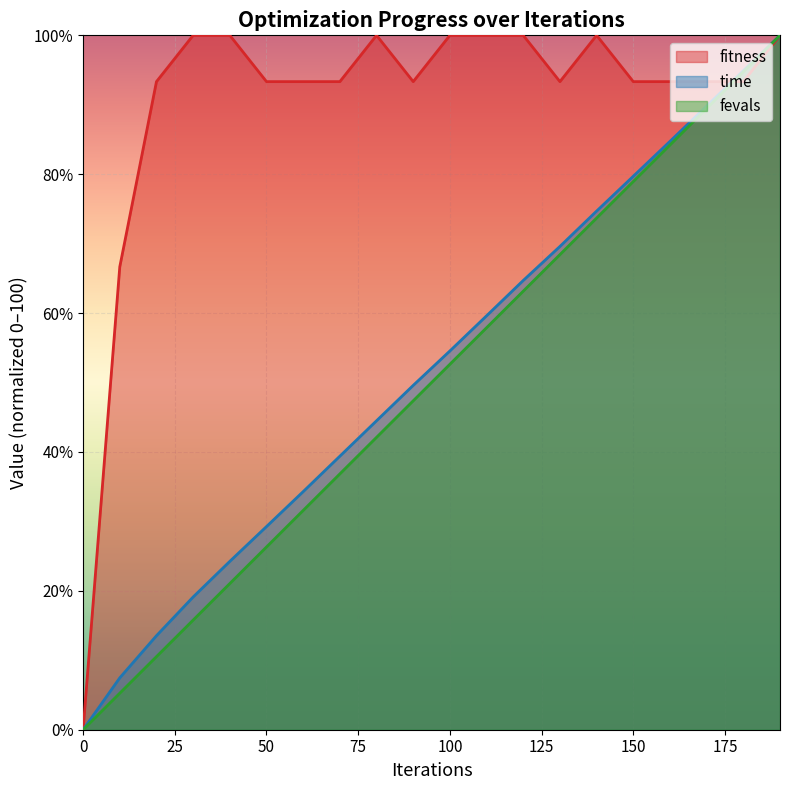

At which category is the sum across all series the highest?

190